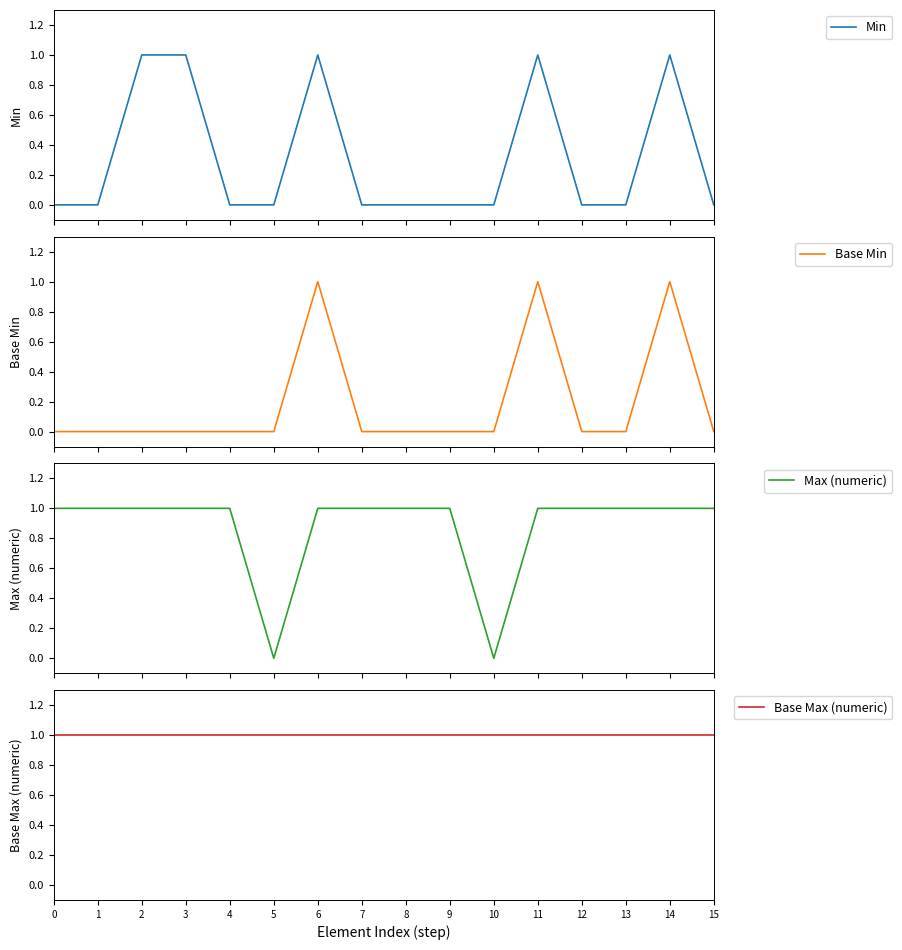

At which category does Base Min reach its first local peak?

6